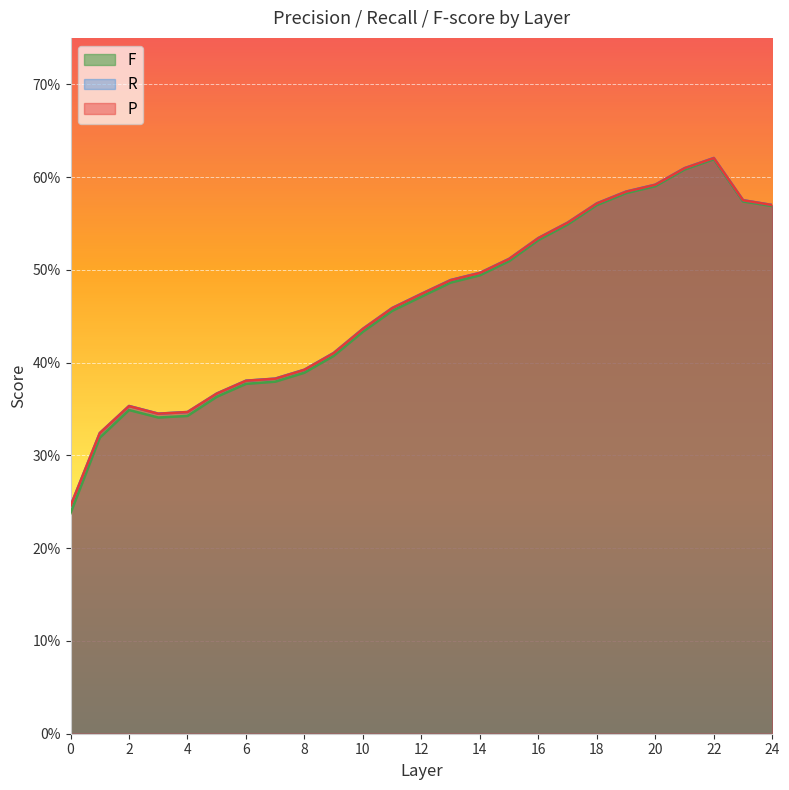

Reading left to right, what are all the values shown in this chart?

P: 0.2	0.3	0.4	0.3	0.3	0.4	0.4	0.4	0.4	0.4	0.4	0.5	0.5	0.5	0.5	0.5	0.5	0.6	0.6	0.6	0.6	0.6	0.6	0.6	0.6
R: 0.2	0.3	0.4	0.3	0.3	0.4	0.4	0.4	0.4	0.4	0.4	0.5	0.5	0.5	0.5	0.5	0.5	0.6	0.6	0.6	0.6	0.6	0.6	0.6	0.6
F: 0.2	0.3	0.3	0.3	0.3	0.4	0.4	0.4	0.4	0.4	0.4	0.5	0.5	0.5	0.5	0.5	0.5	0.5	0.6	0.6	0.6	0.6	0.6	0.6	0.6